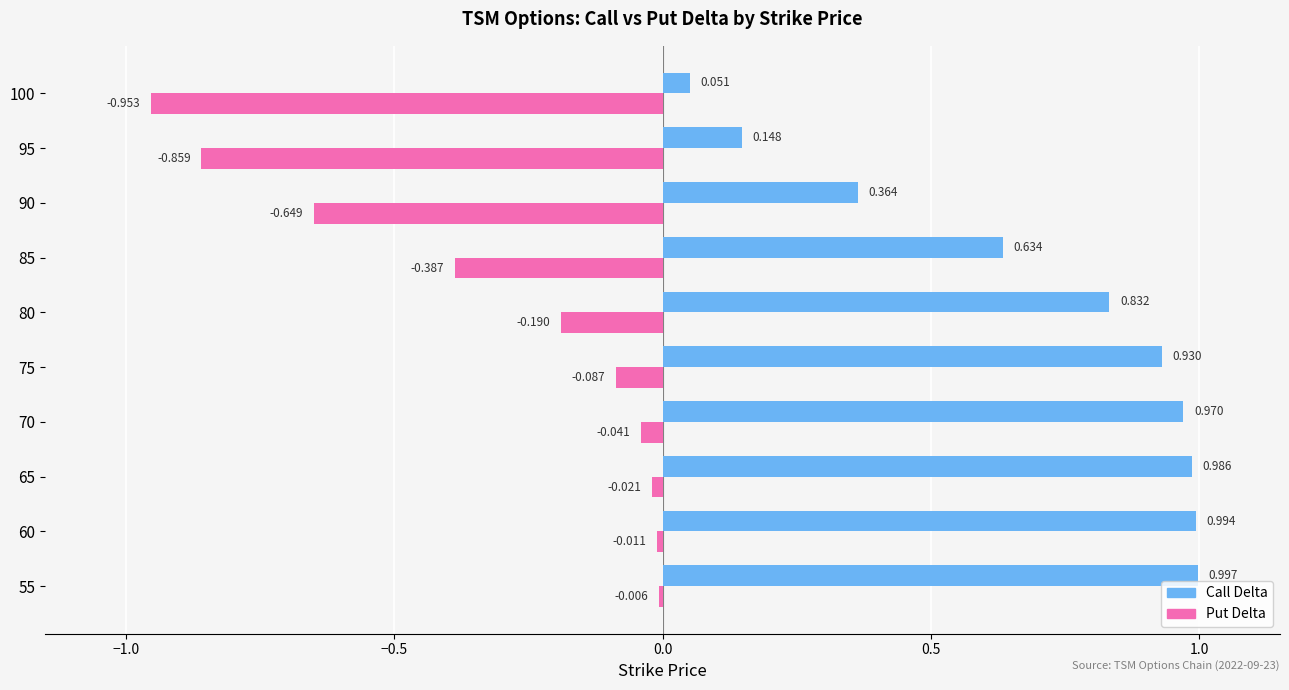

Between 65 and 80, which series saw the biggest shift?

Put Delta